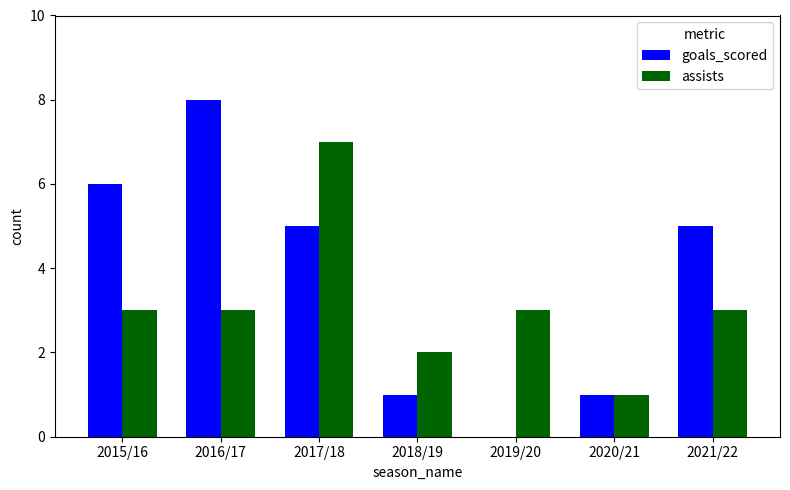

At which label does assists reach its peak?

2017/18